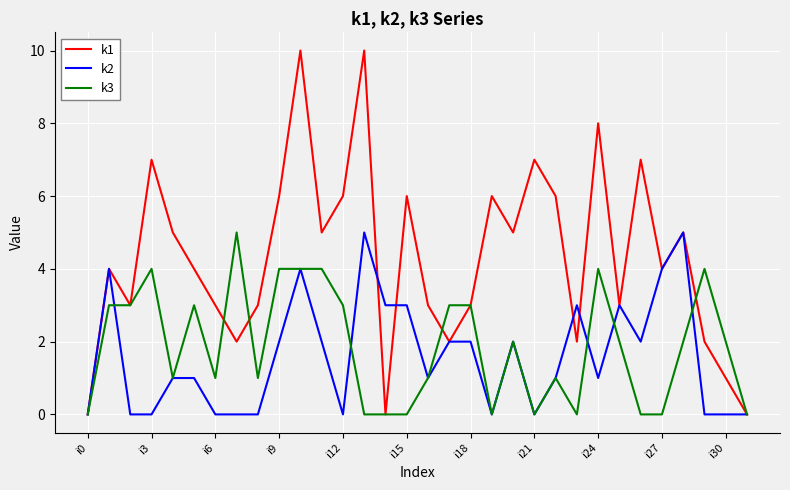

Which series has the largest total across all categories?

k1